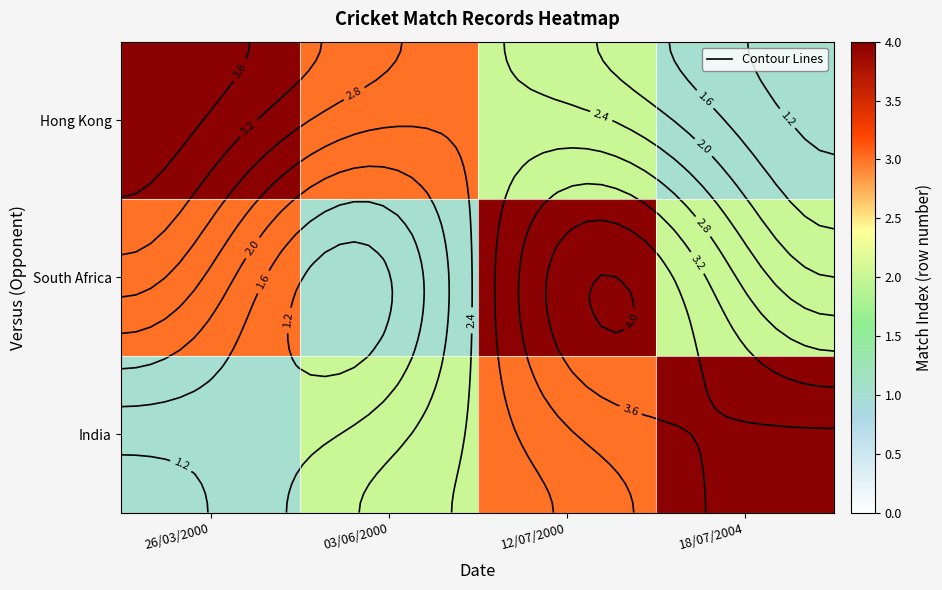

What is the difference between the maximum and second lowest values in the Hong Kong series?

2